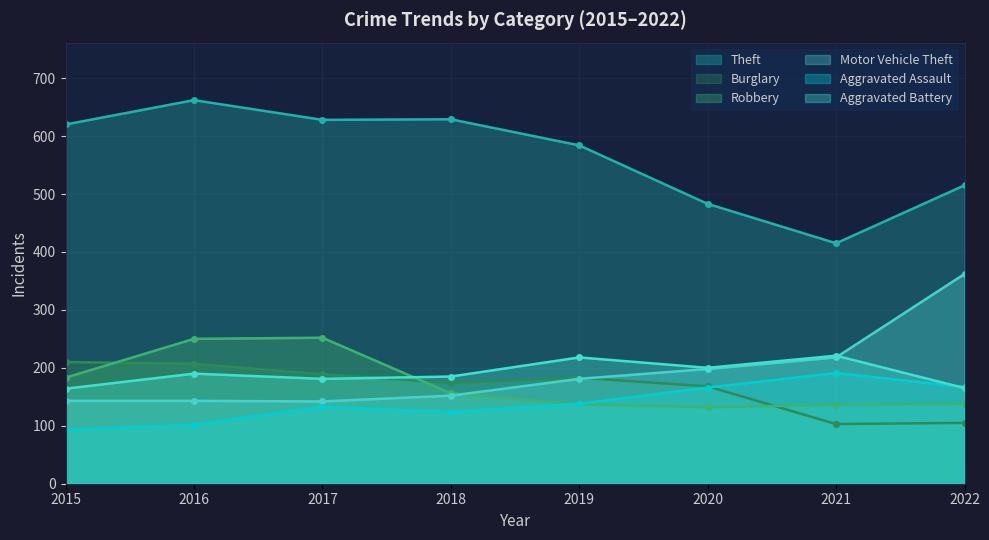

True or false: Burglary has a value of 224 at 2020.

False